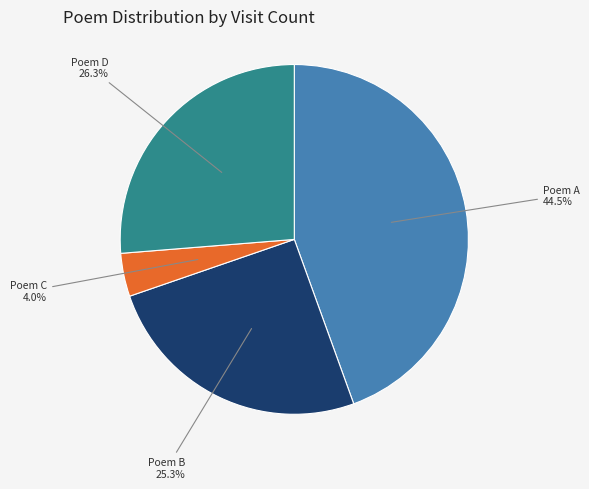

What is the smallest slice in the pie chart?

Poem C